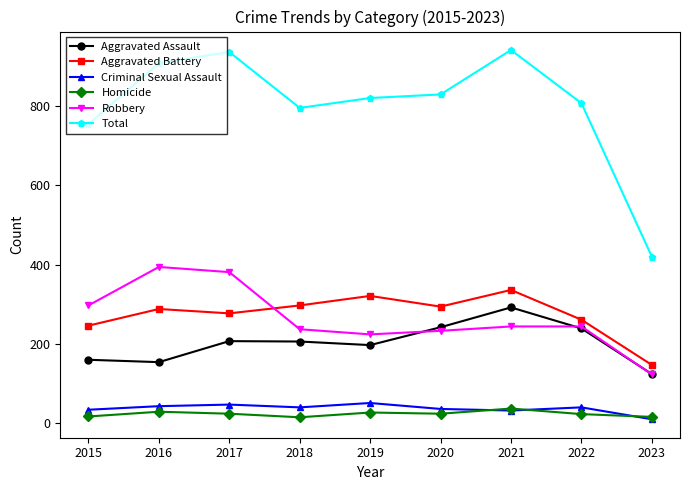

How many lines are shown in the chart?

6